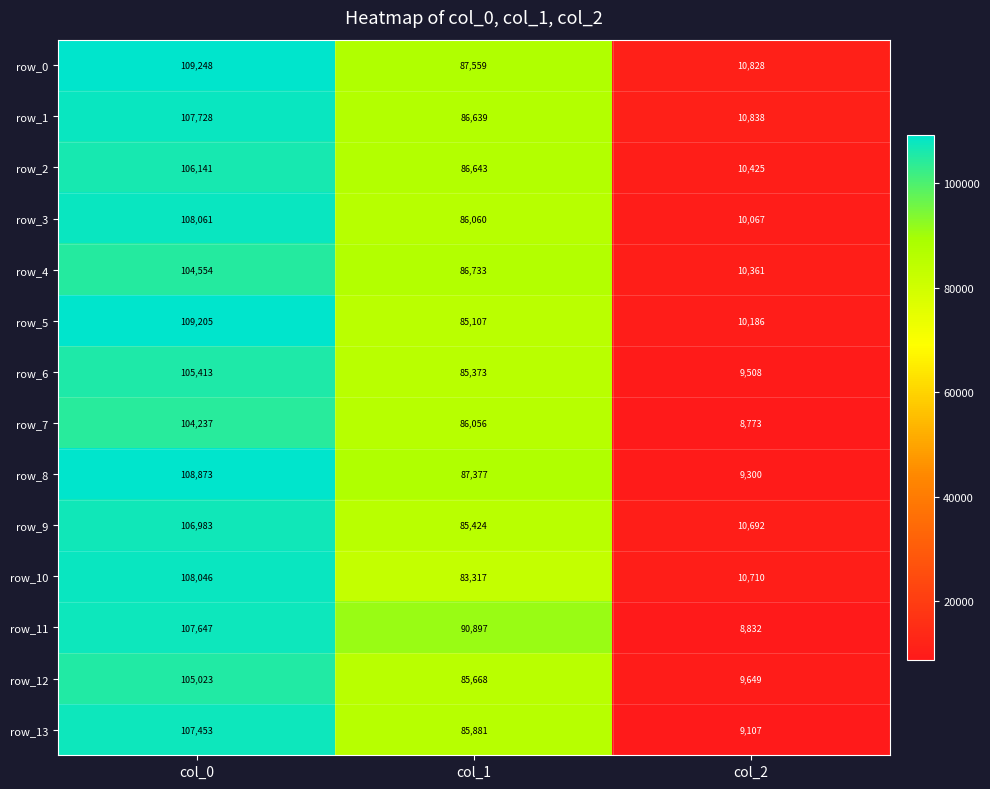

Which label corresponds to the smallest value in the chart?

col_2